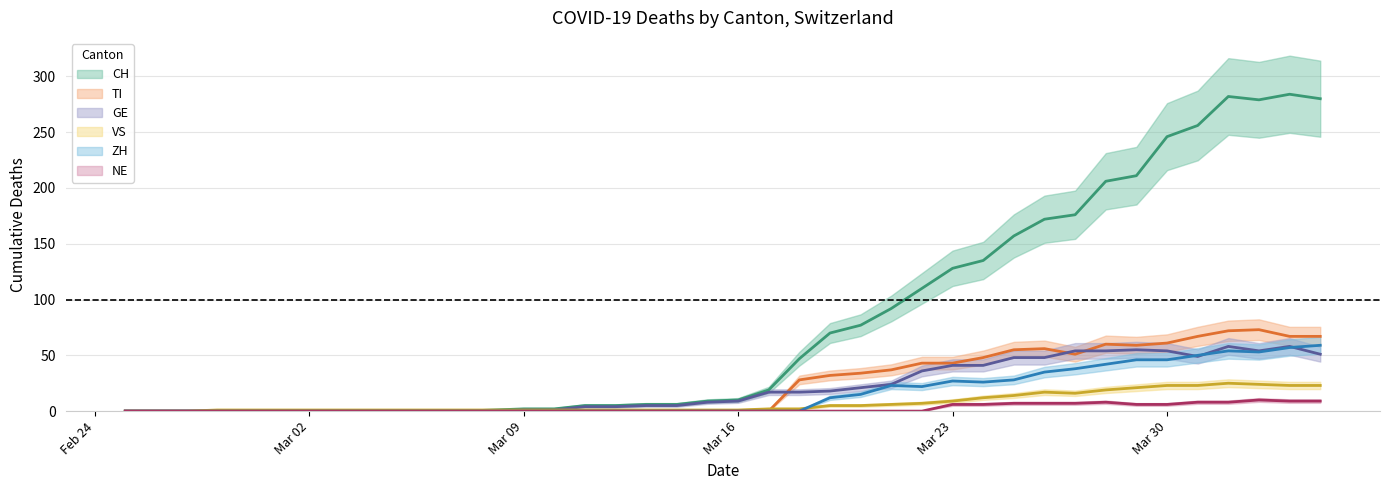

How many values in the NE series exceed 0?

13